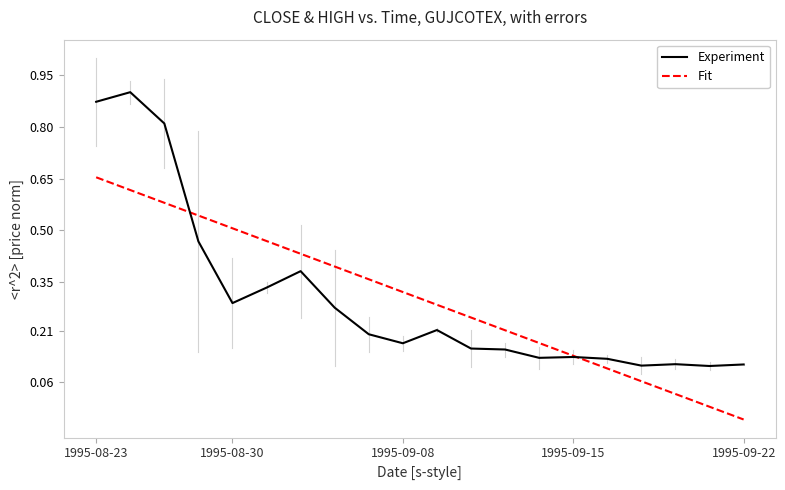

Which series has the widest spread of values?

Experiment